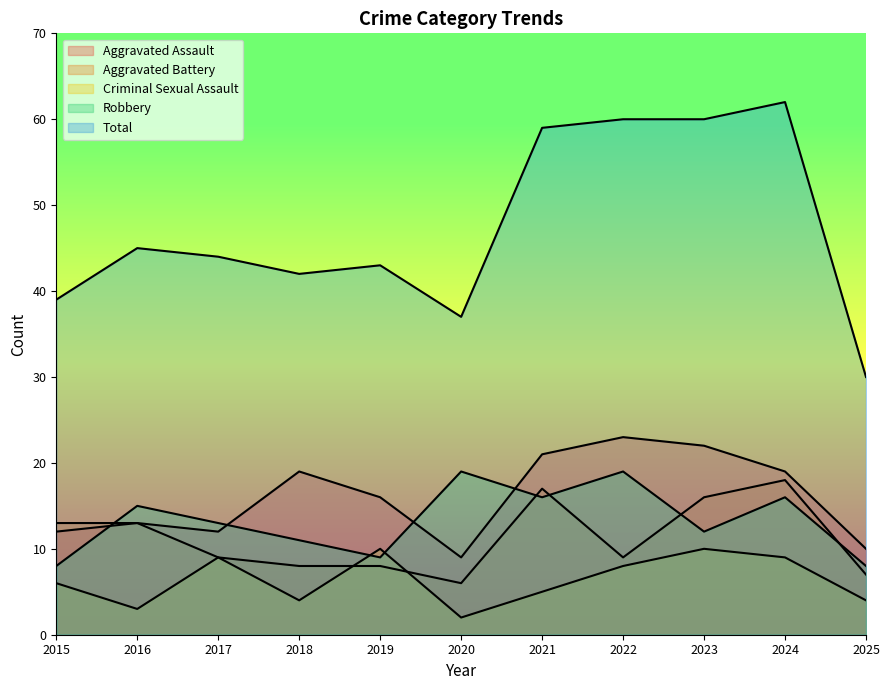

Which has a higher value, 2018 or 2019?

2018